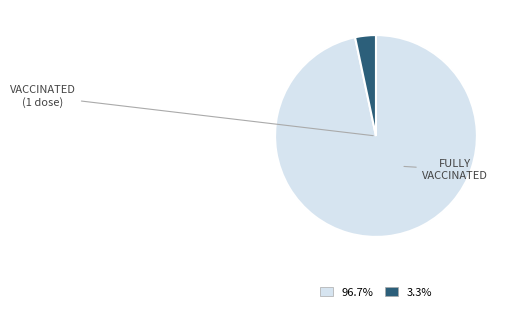

Is there a majority slice in this chart?

Yes